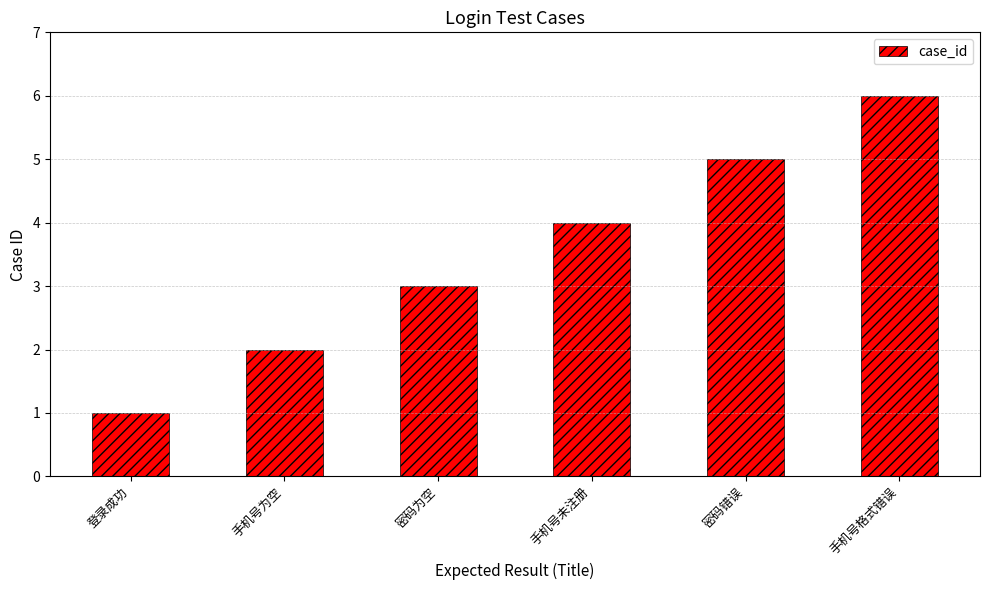

Which label corresponds to the largest value in the chart?

手机号格式错误